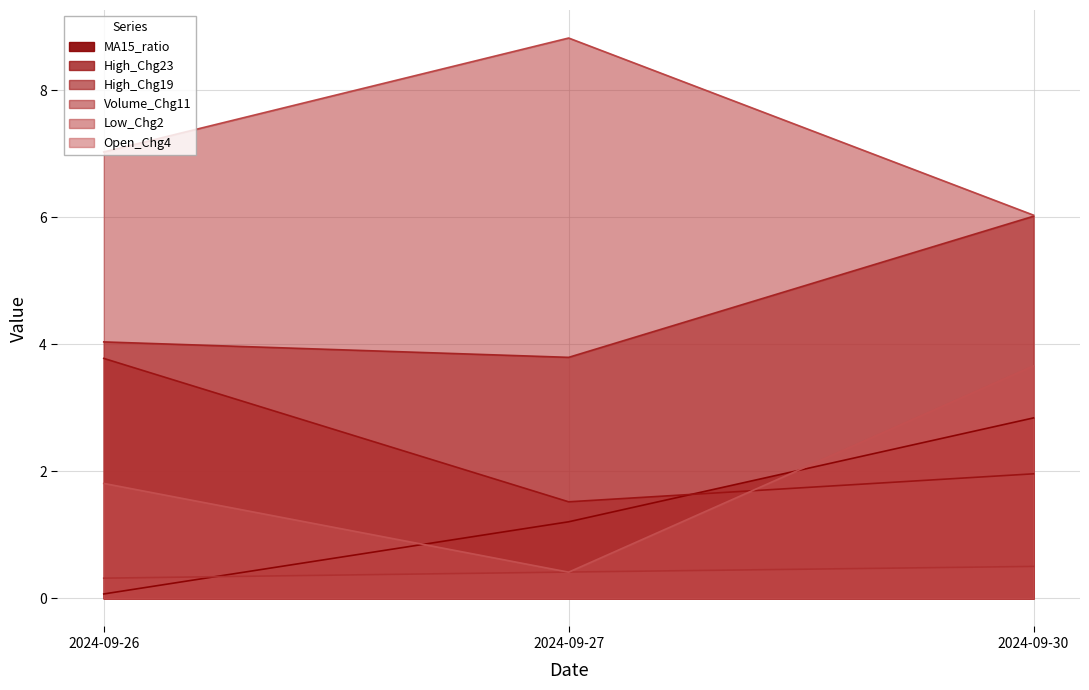

What are all the series names shown in the legend?

MA15_ratio, High_Chg23, High_Chg19, Volume_Chg11, Low_Chg2, Open_Chg4